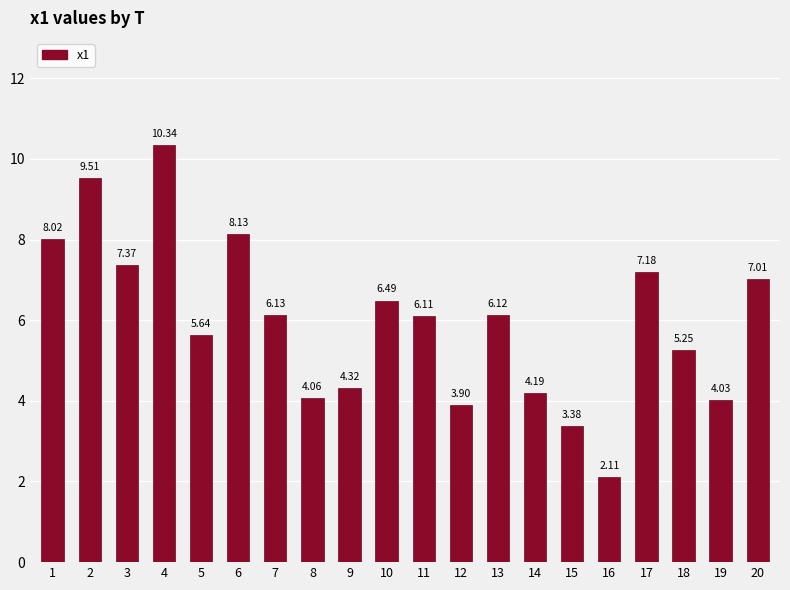

Which has a higher value, 6 or 16?

6